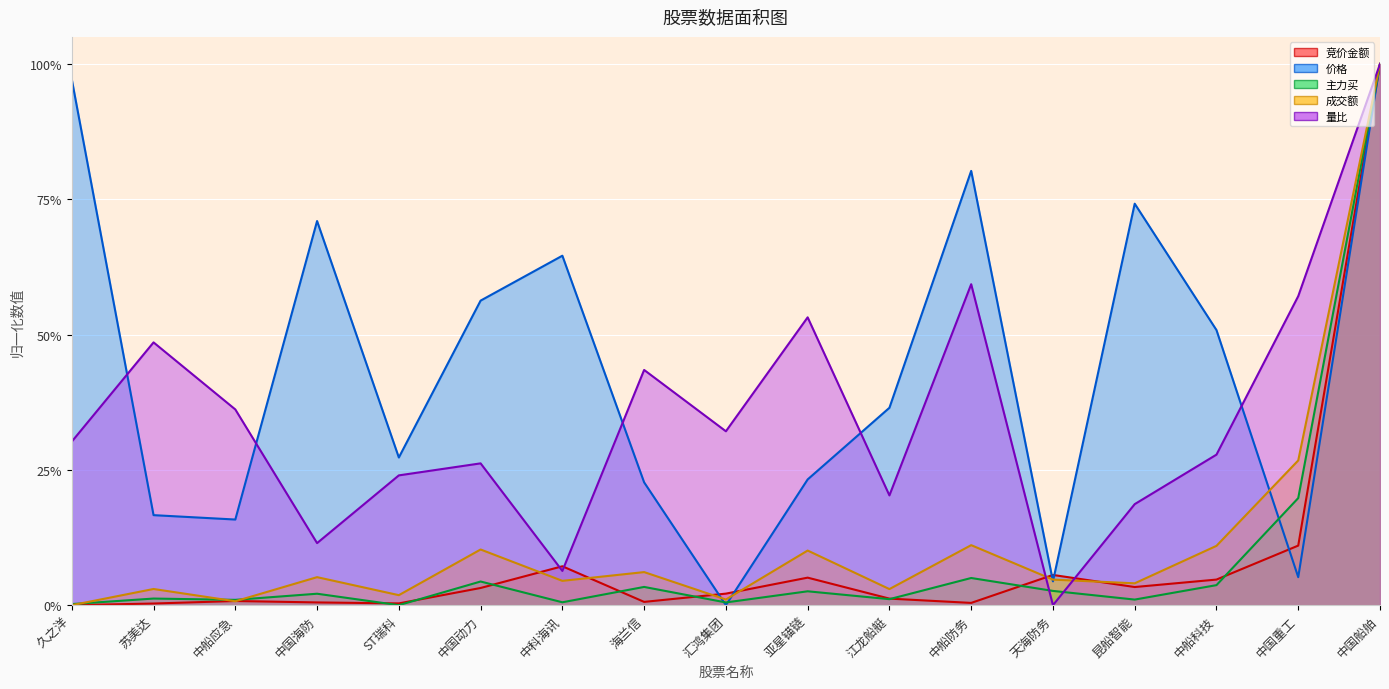

At 中科海讯, list the series in order from largest to smallest.

价格, 竞价金额, 量比, 成交额, 主力买